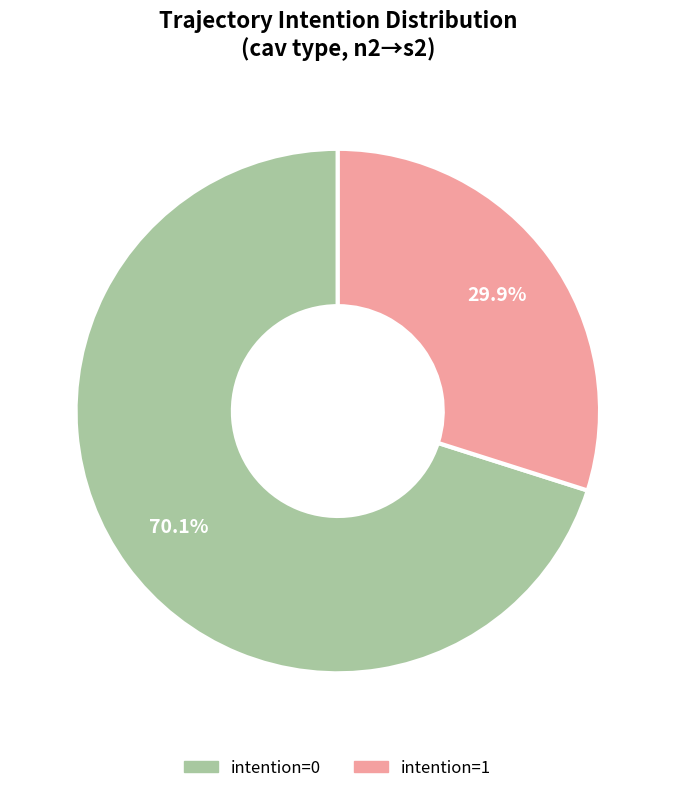

How many slices are in this pie chart?

2